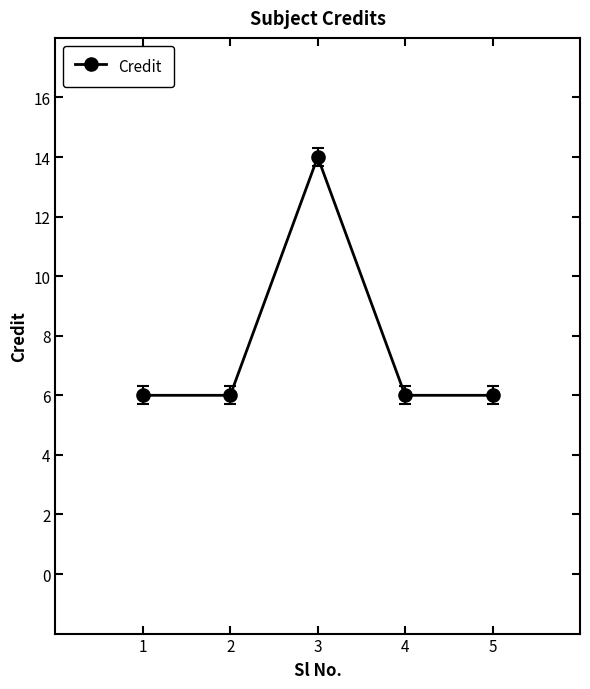

Reading right to left, extract all data points from this chart.

5=6	4=6	3=14	2=6	1=6